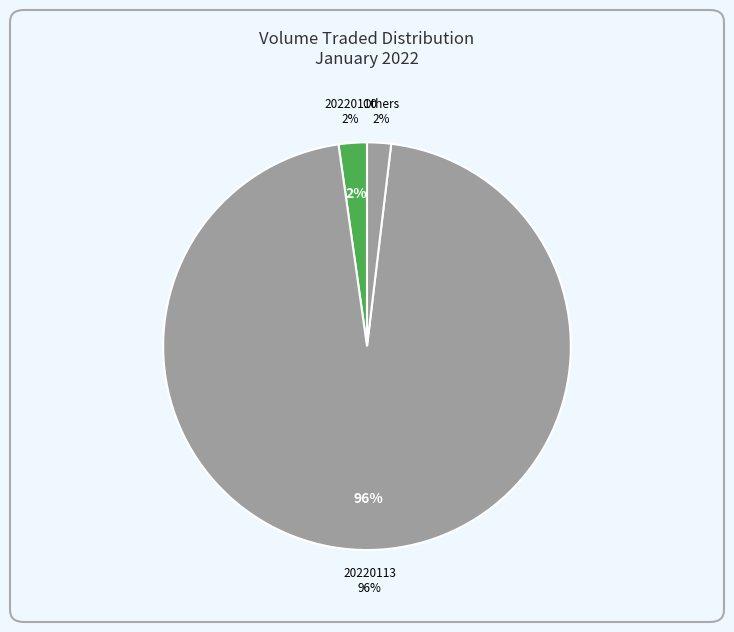

Is it true that 20220118 is 0% of the pie?

True